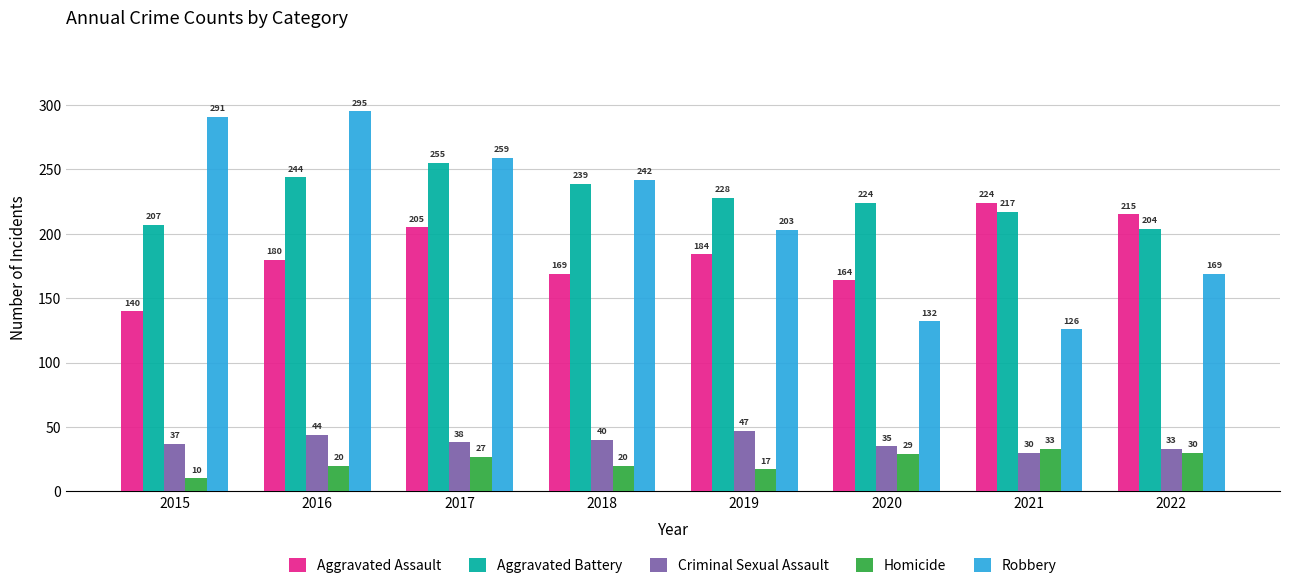

Which series has the largest total across all categories?

Aggravated Battery